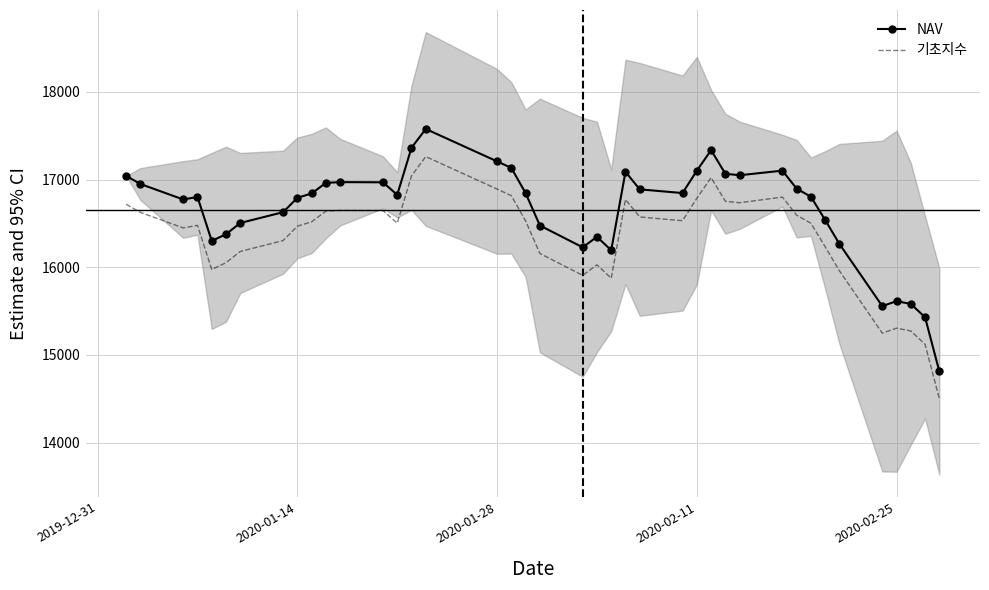

Rank the series by their maximum value, from highest to lowest.

NAV, 기초지수